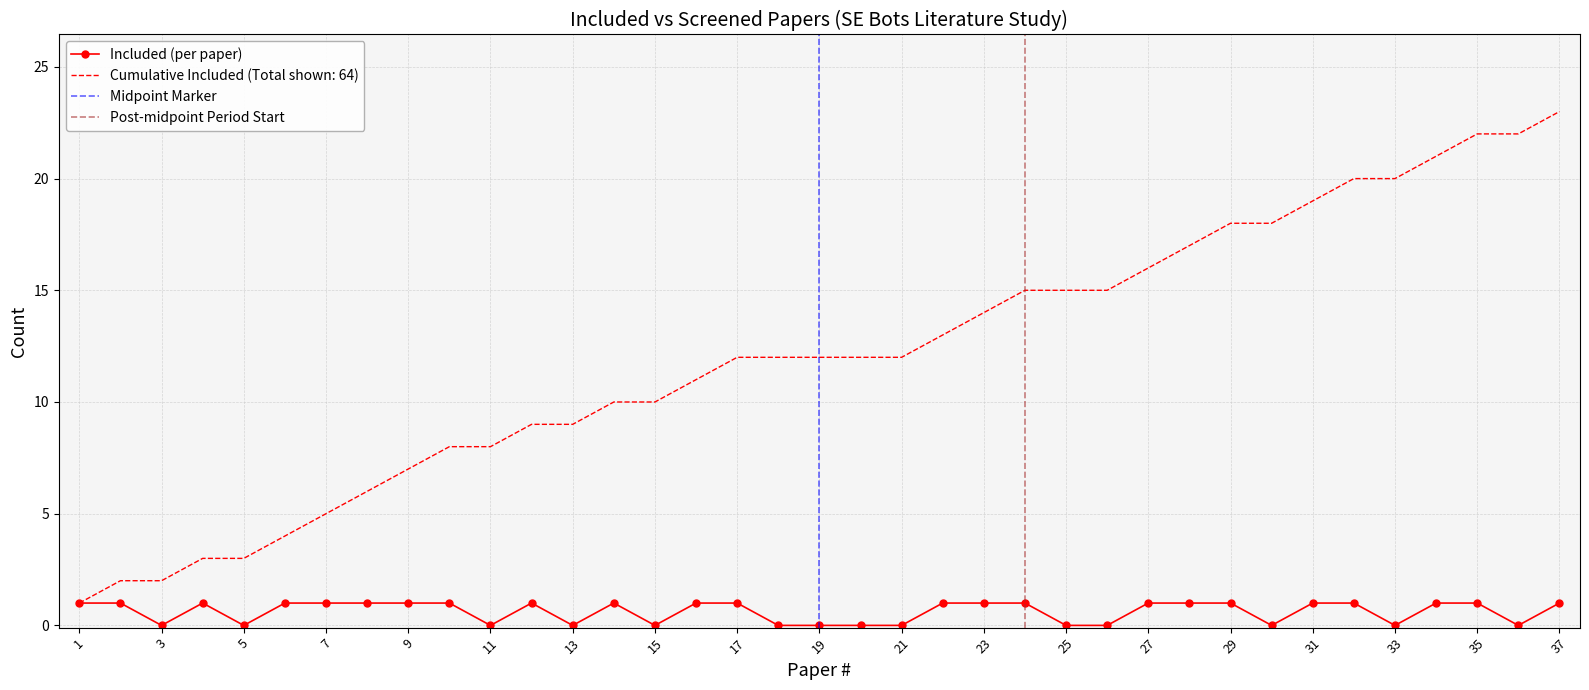

Rank the series by their average value, from lowest to highest.

Papers per Year (Included), Cumulative Included